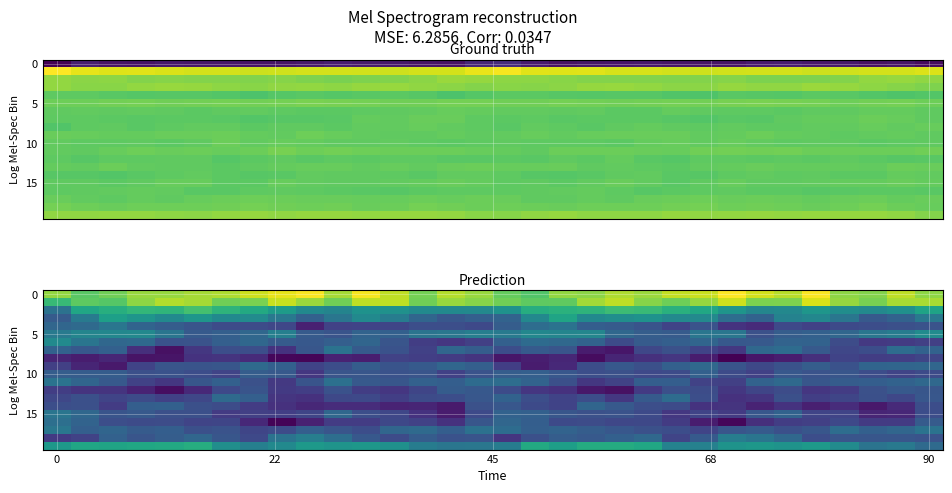

What is the minimum value shown in the chart?

-12.5